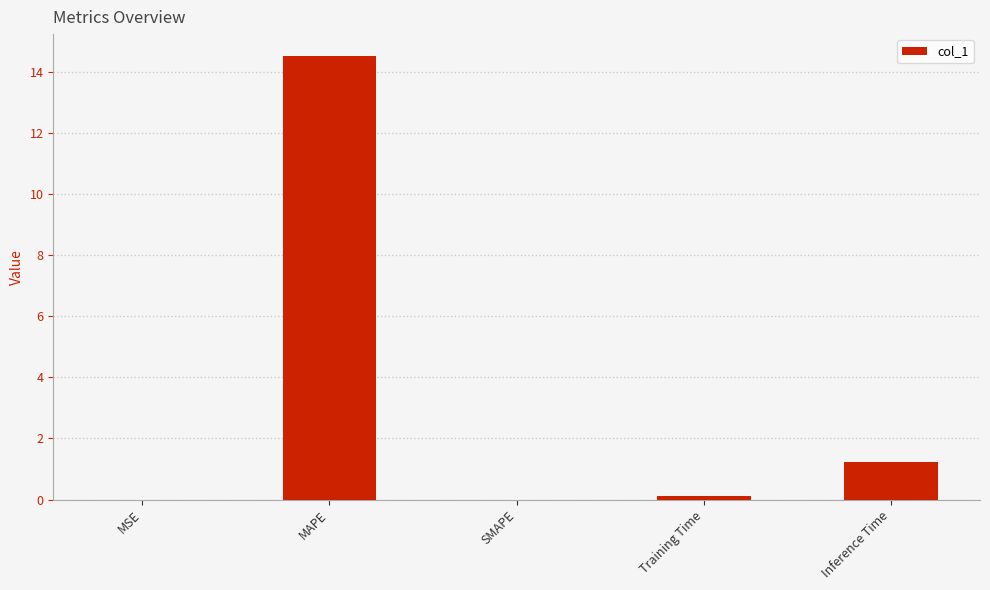

What is the sum of the values at SMAPE and Inference Time?

1.2